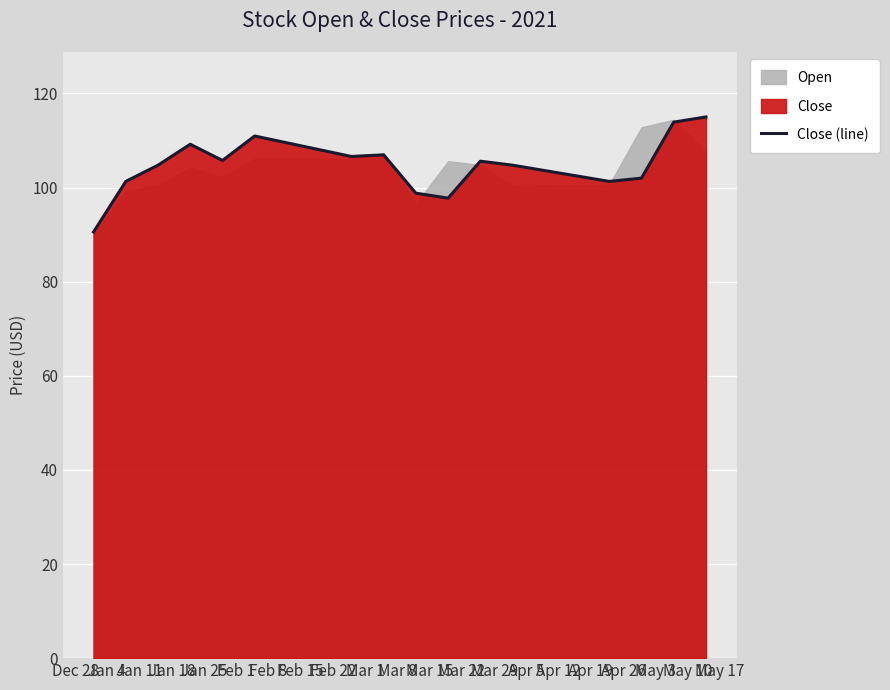

Reading left to right, extract all data points from this chart.

90.5	101.3	104.8	109.2	105.8	111.0	109.5	108.0	106.6	107.0	98.8	97.8	105.6	104.8	103.6	102.5	101.3	102.0	113.9	115.0